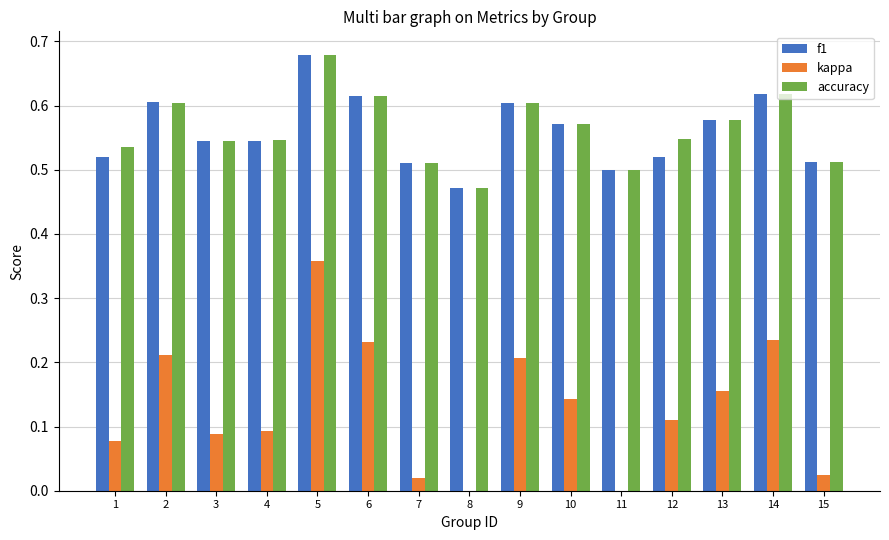

At how many categories does at least one series exceed 0?

15